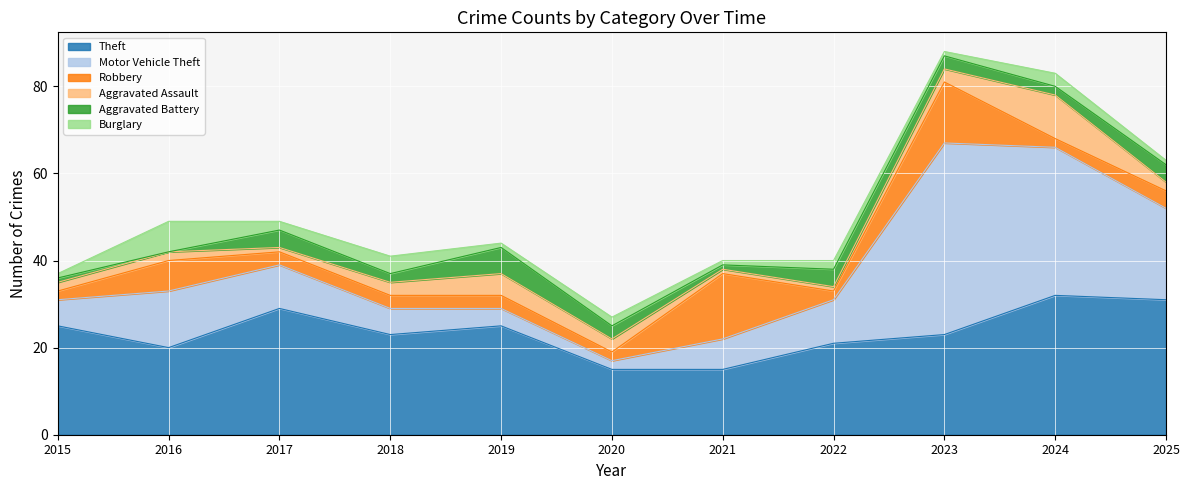

Reading right to left, what are all the values shown in this chart?

Theft: 31	32	23	21	15	15	25	23	29	20	25
Motor Vehicle Theft: 21	34	44	10	7	2	4	6	10	13	6
Robbery: 4	2	14	2	15	2	3	3	3	7	2
Aggravated Assault: 2	10	3	1	1	3	5	3	1	2	2
Aggravated Battery: 4	2	3	4	1	3	6	2	4	0	1
Burglary: 1	3	1	2	1	2	1	4	2	7	1